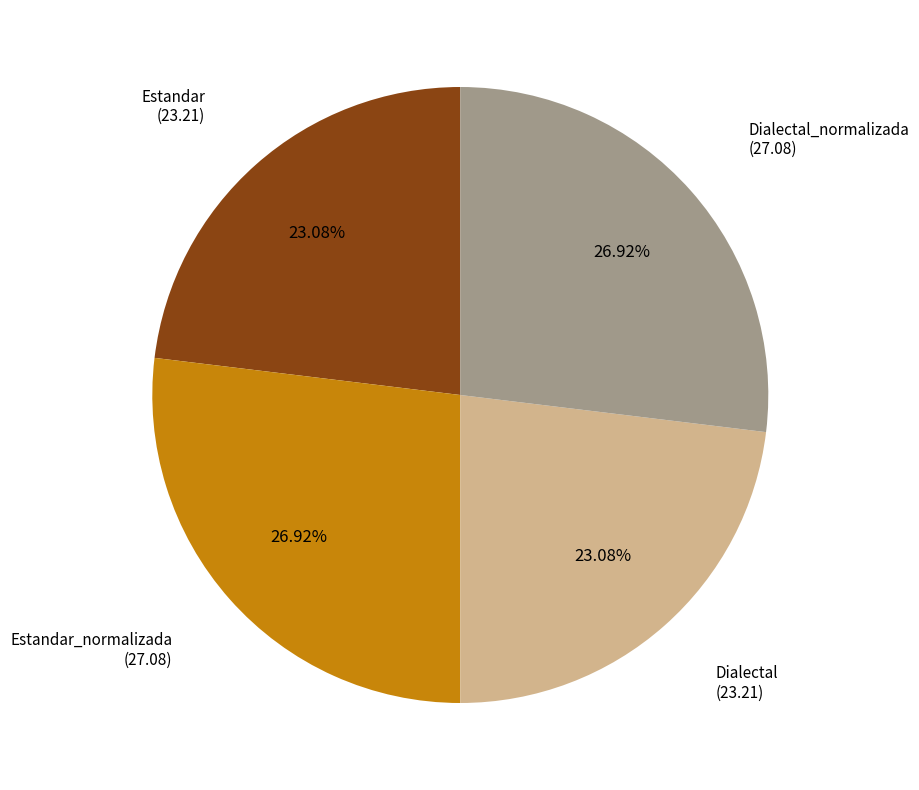

Is there any slice that represents more than half of the pie?

No